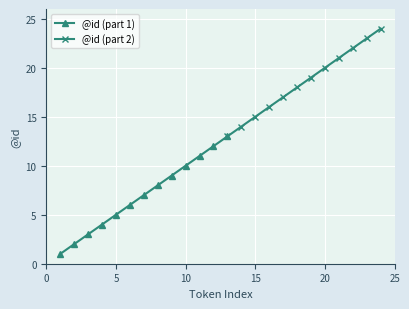

Reading left to right, list all the values displayed in this chart.

1=1	2=2	3=3	4=4	5=5	6=6	7=7	8=8	9=9	10=10	11=11	12=12	13=13	14=14	15=15	16=16	17=17	18=18	19=19	20=20	21=21	22=22	23=23	24=24